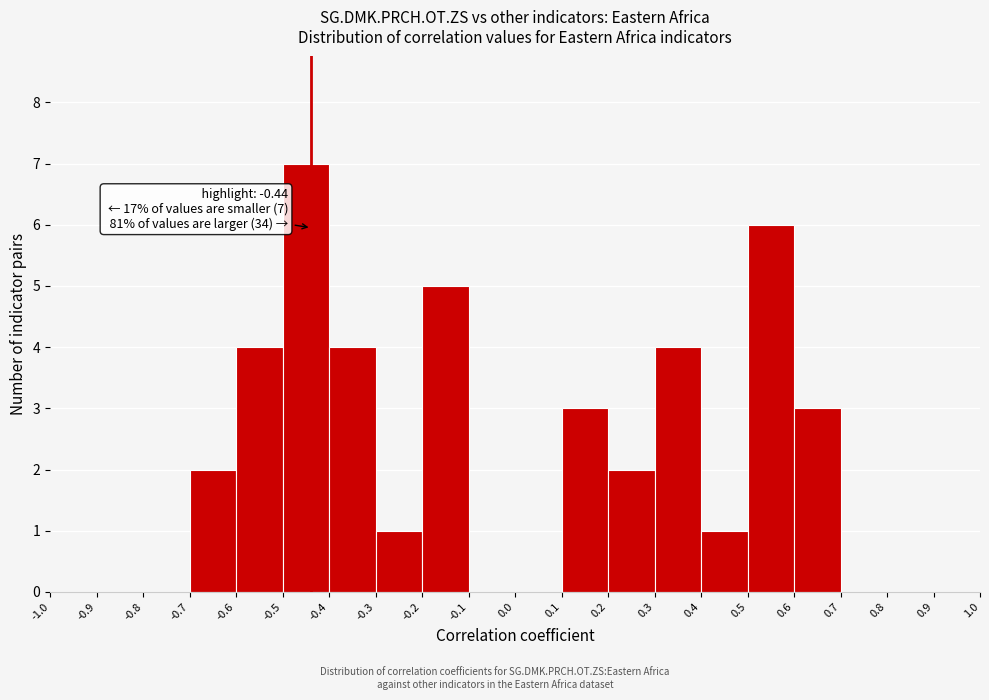

Which range on the x-axis has the tallest bar?

-0.5 to -0.4